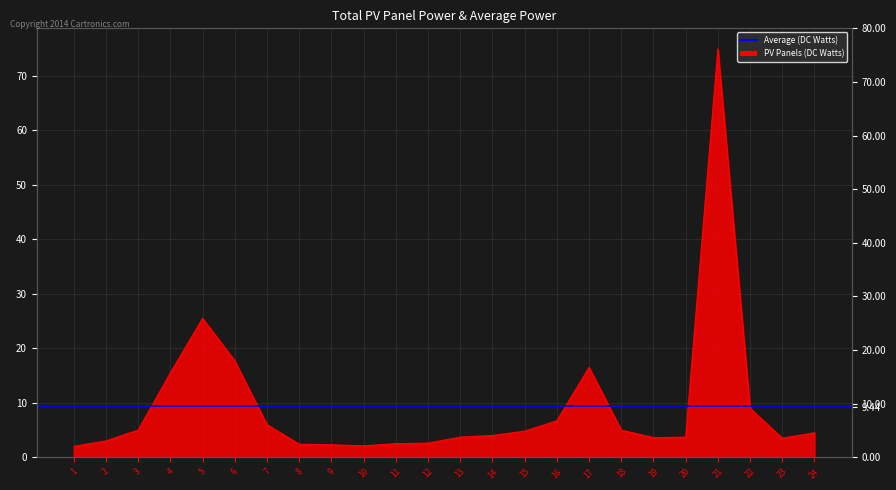

What is the change in value from 6 to 15?

-12.9